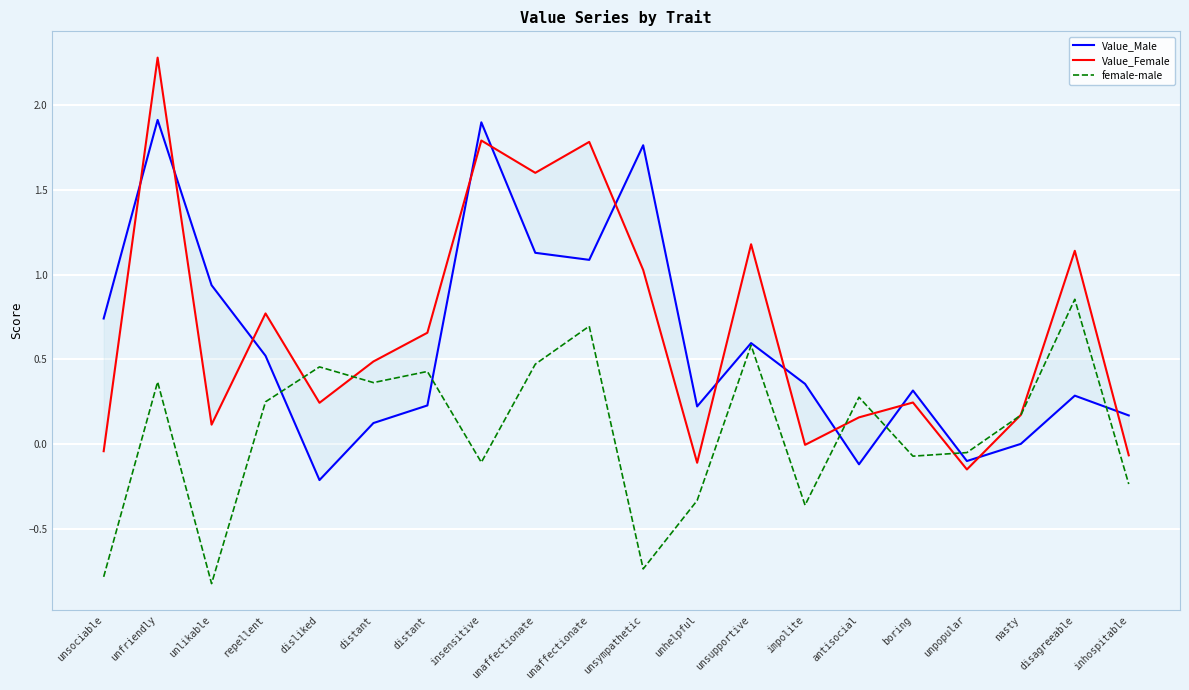

True or false: Value_Female has a value of -0.1 at unhelpful.

False